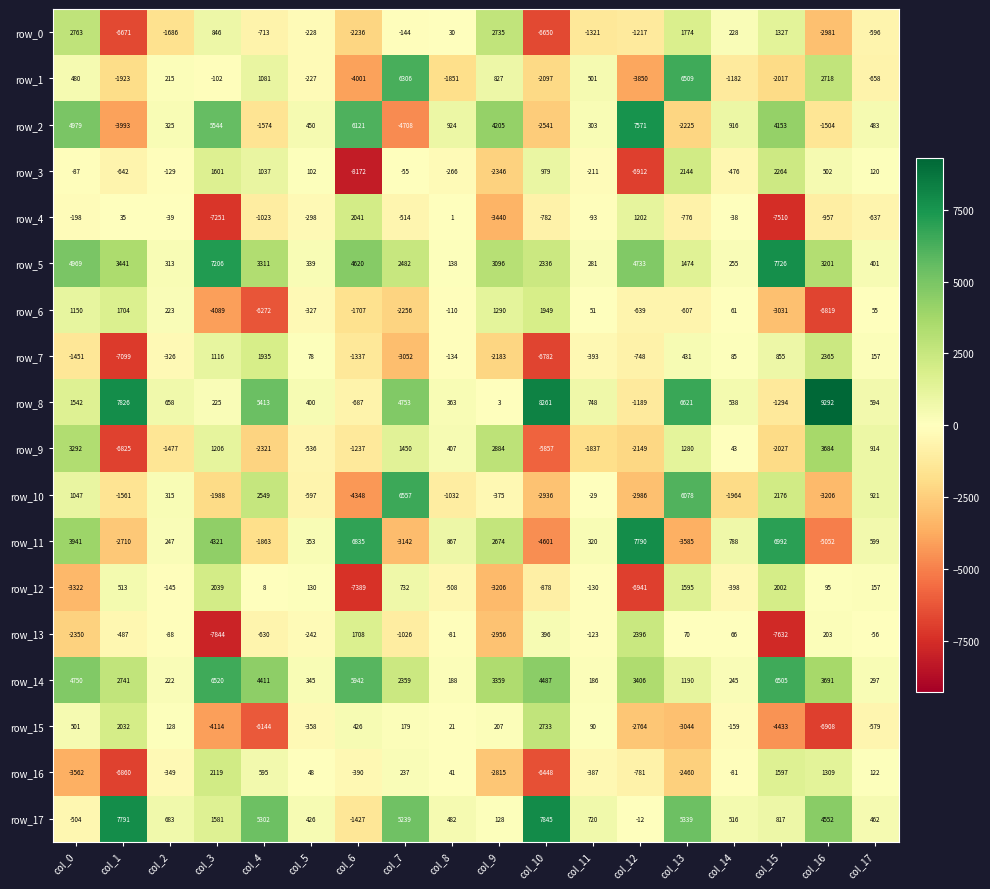

What is the maximum value for row_5?

7726